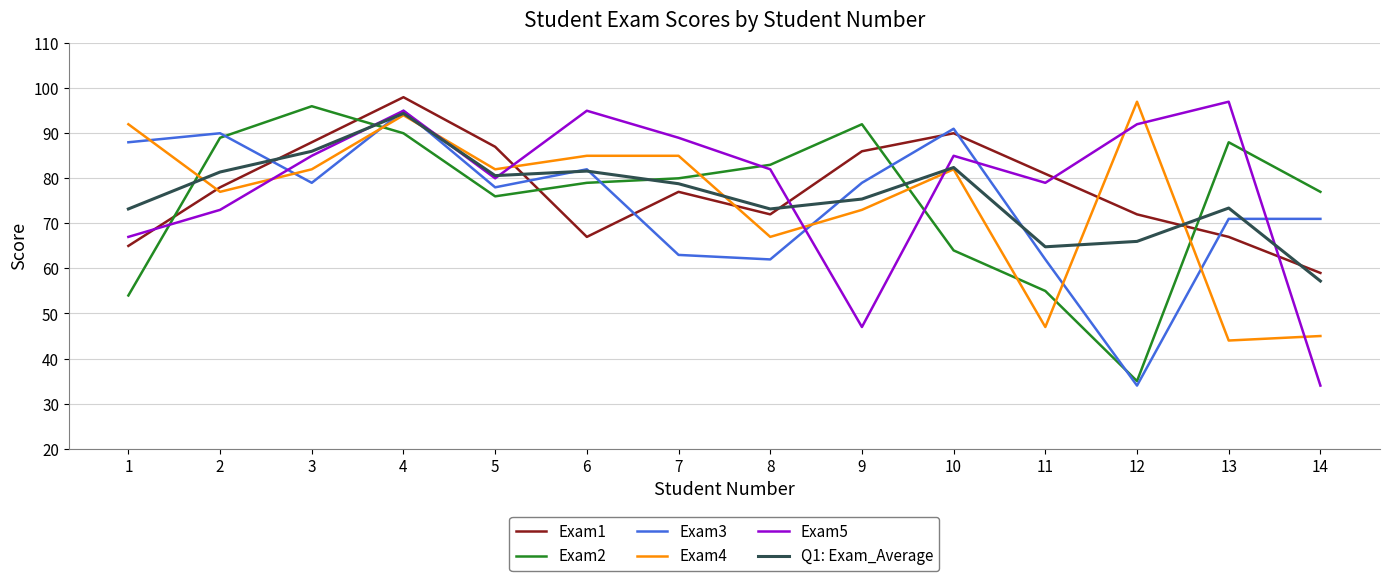

Does the chart have visible grid lines?

Yes